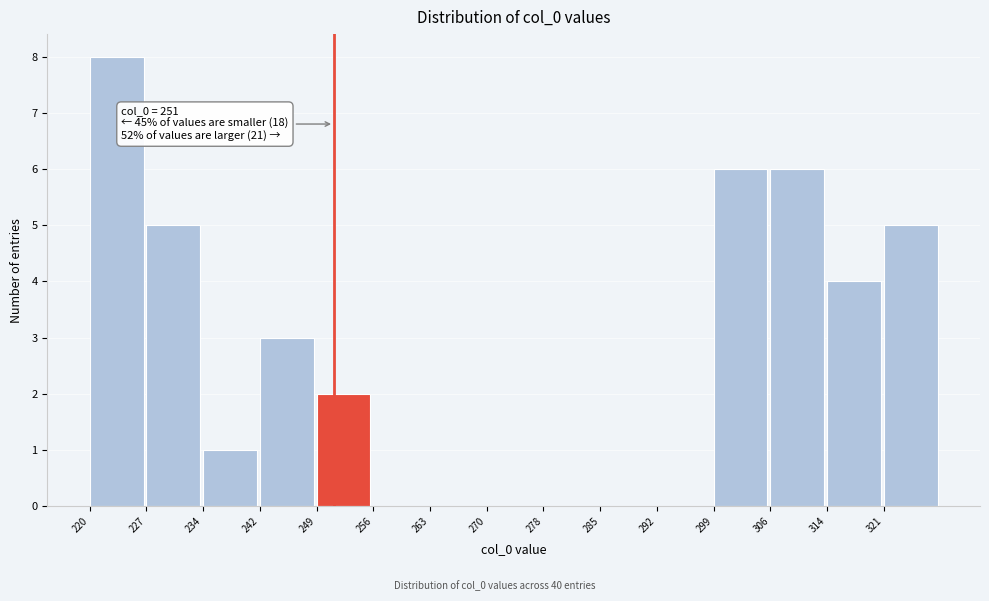

Over which range of the x-axis is the bar tallest?

220.0 to 227.2